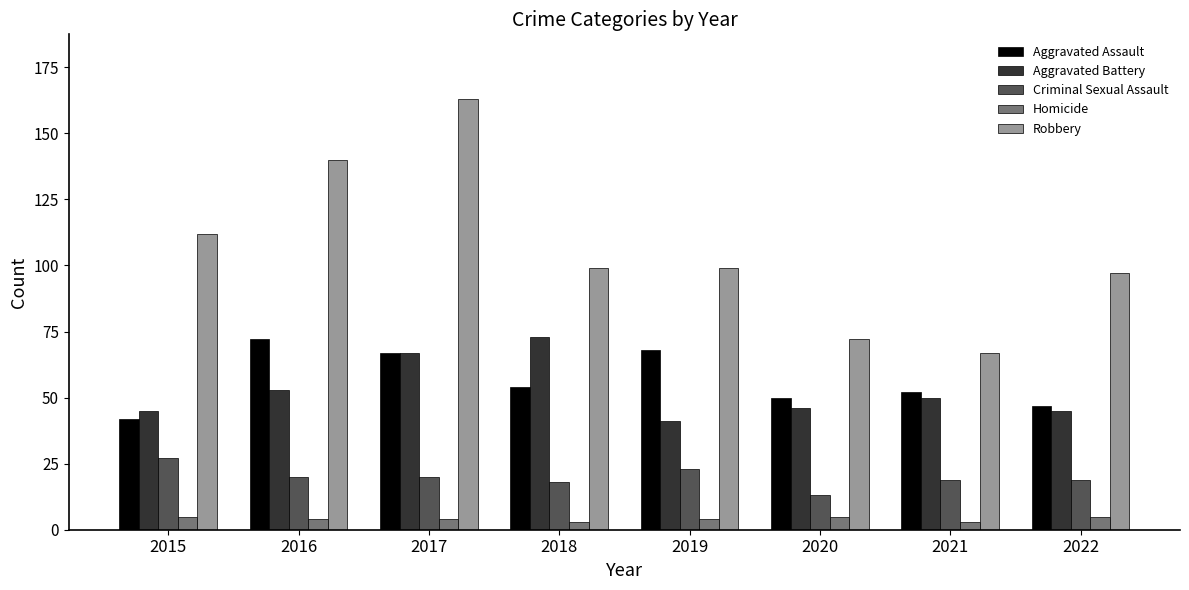

At which category is the sum across all series the highest?

2017